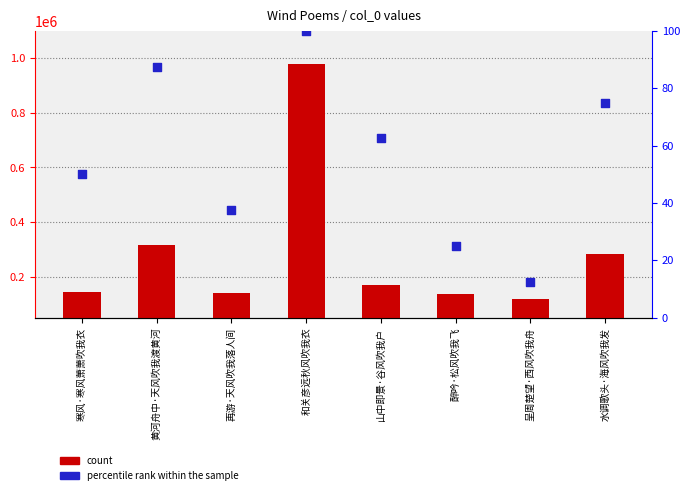

At which category is the sum across all series the highest?

和关彦远秋风吹我衣